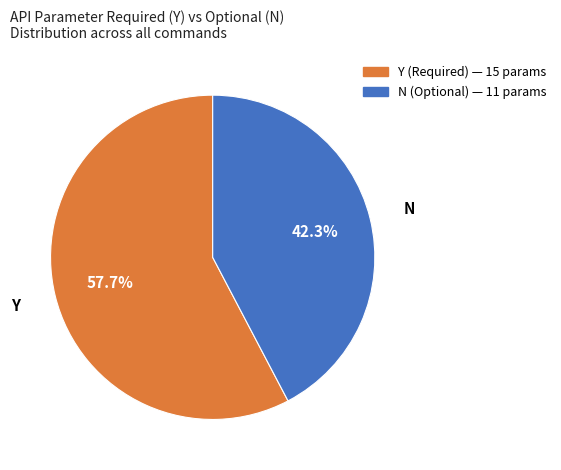

Does any single category account for the majority?

Yes